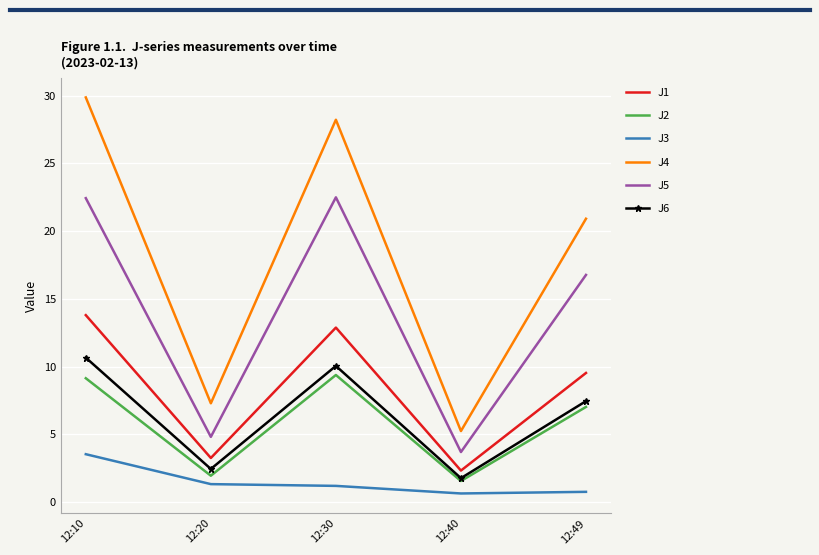

Is the value of J2 at 12:49 greater than the value of J3 at 12:10?

Yes